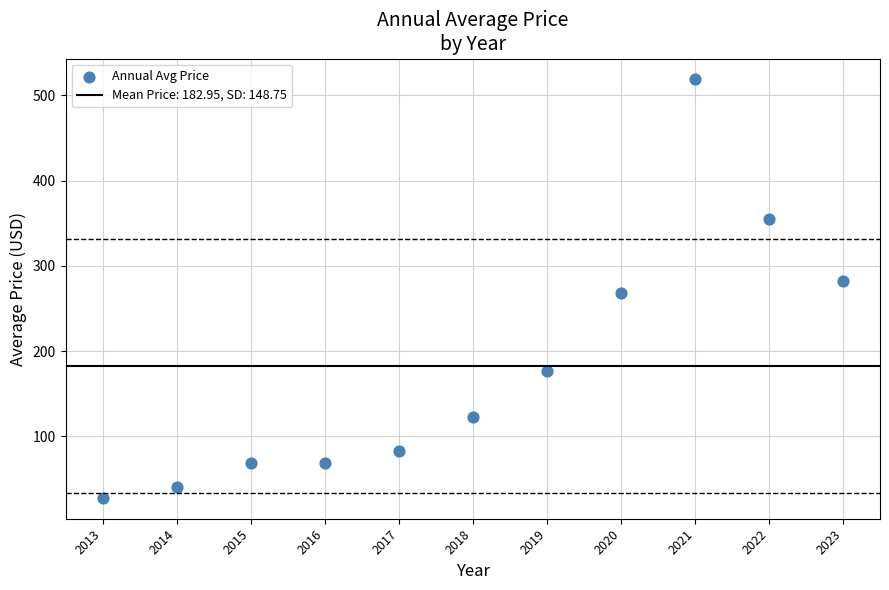

What is the range of X values (max minus min)?

10.0